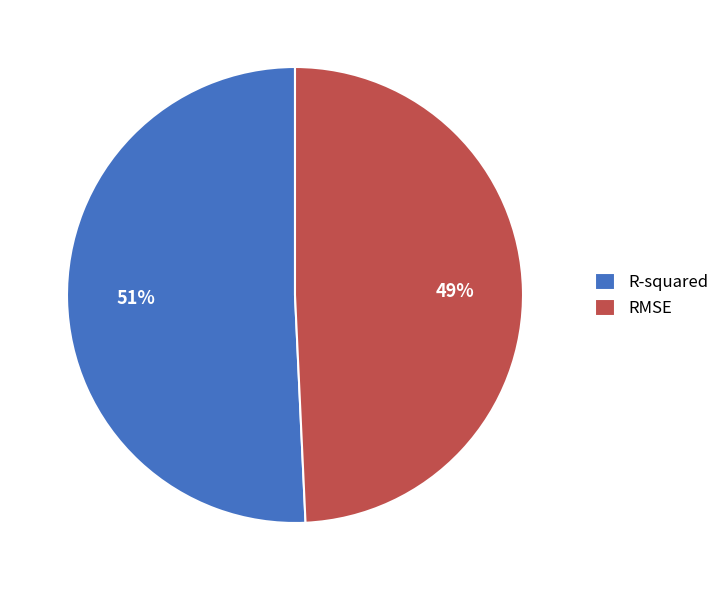

To the nearest percent, what is the average slice percentage?

50%